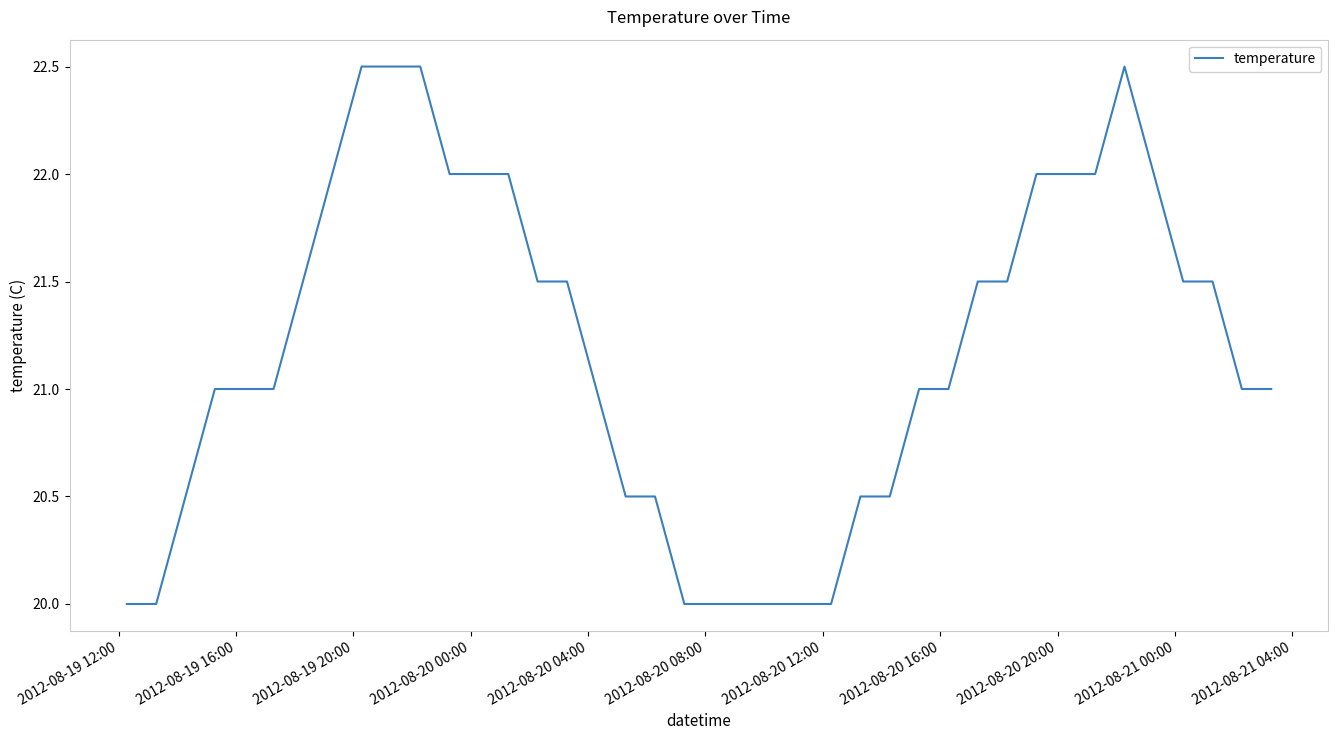

Is this an area chart (filled region under the line)?

No